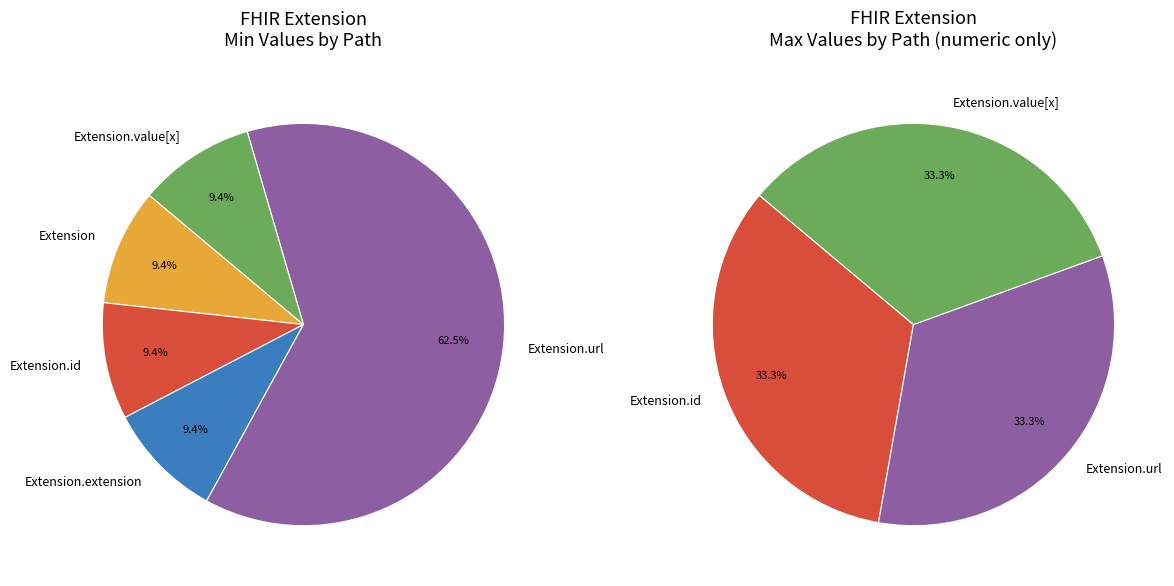

Is there any slice that represents more than half of the pie?

Yes